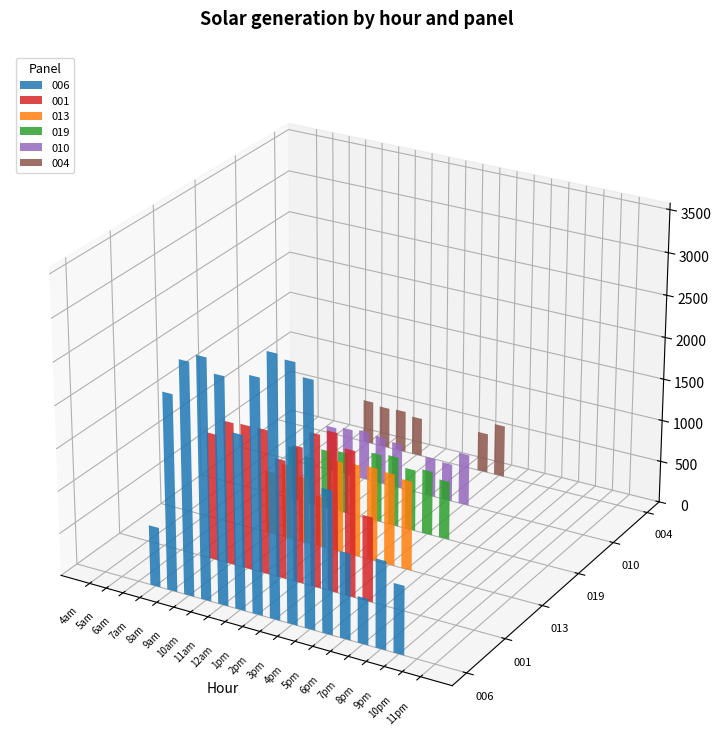

What is the difference between the second highest and second lowest values in the 019 series?

814.9